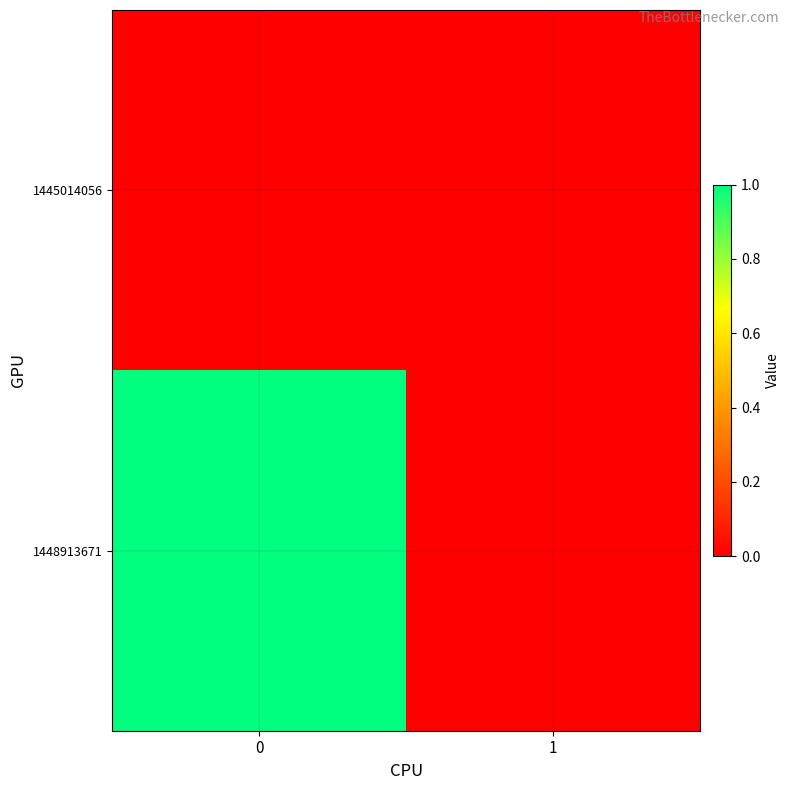

Reading left to right, transcribe all the data shown in this chart.

1445014056: 0=0	1=0
1448913671: 0=1	1=0